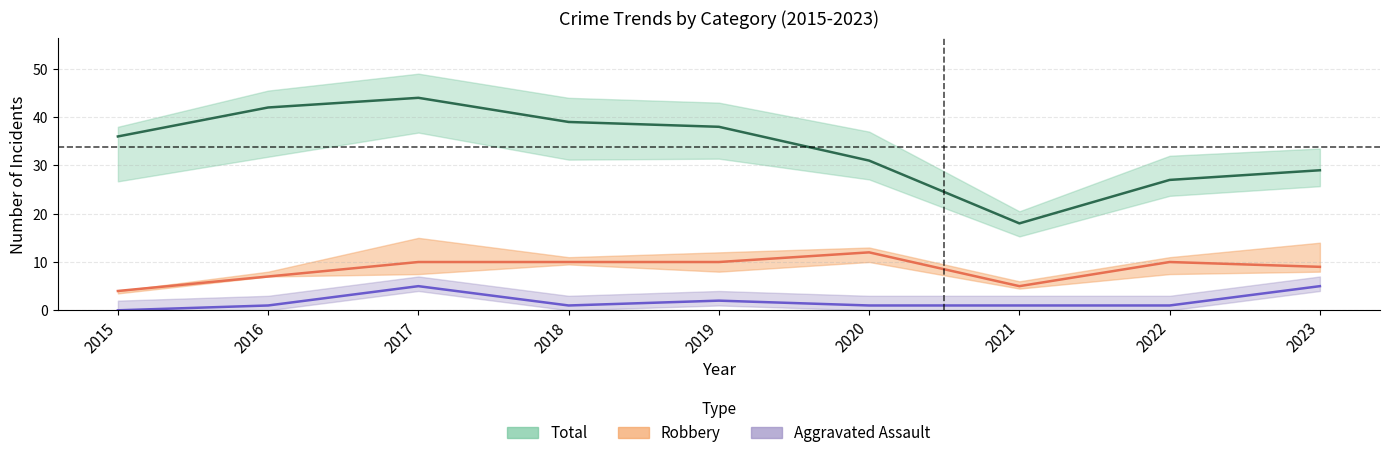

What is the highest value of the Aggravated Assault series?

5